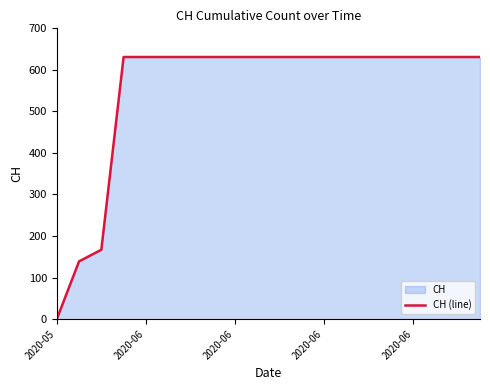

The value at 2020-06 is 320. True or false?

False